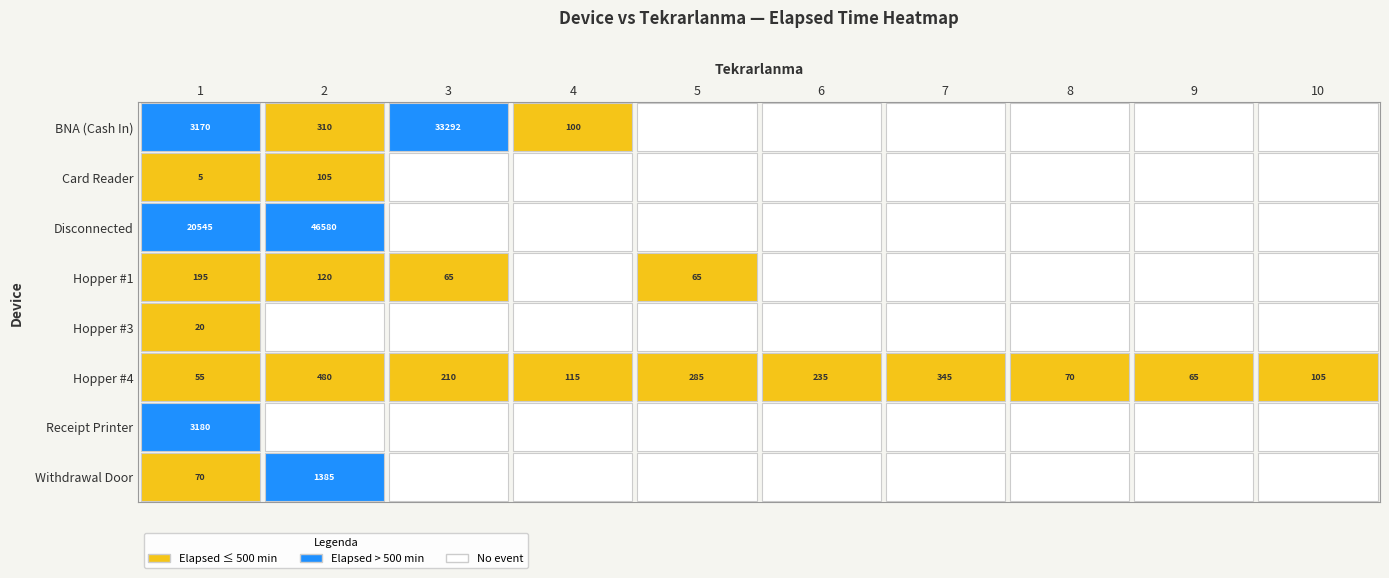

Between 8 and 9, which is larger?

8